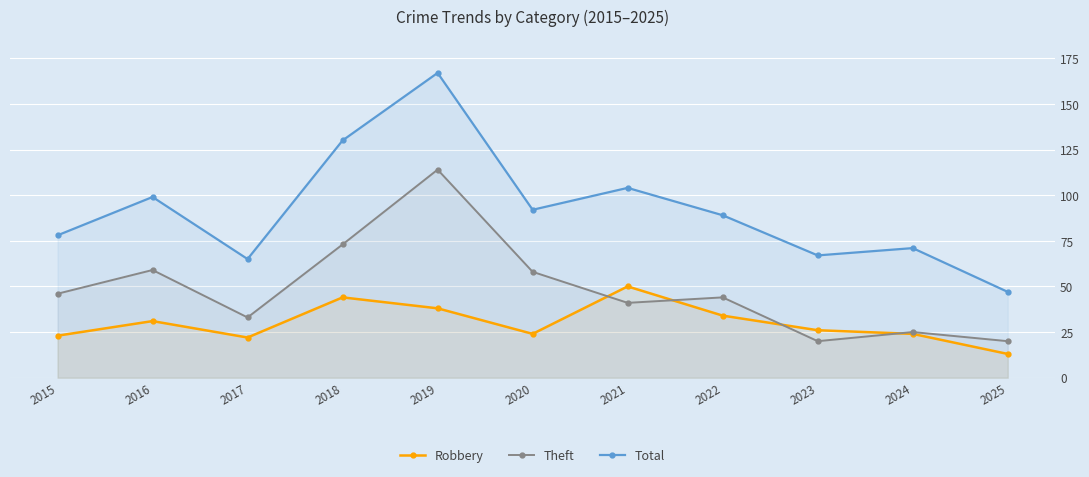

Reading left to right, what are all the values shown in this chart?

Robbery: 2015=23	2016=31	2017=22	2018=44	2019=38	2020=24	2021=50	2022=34	2023=26	2024=24	2025=13
Theft: 2015=46	2016=59	2017=33	2018=73	2019=114	2020=58	2021=41	2022=44	2023=20	2024=25	2025=20
Total: 2015=78	2016=99	2017=65	2018=130	2019=167	2020=92	2021=104	2022=89	2023=67	2024=71	2025=47